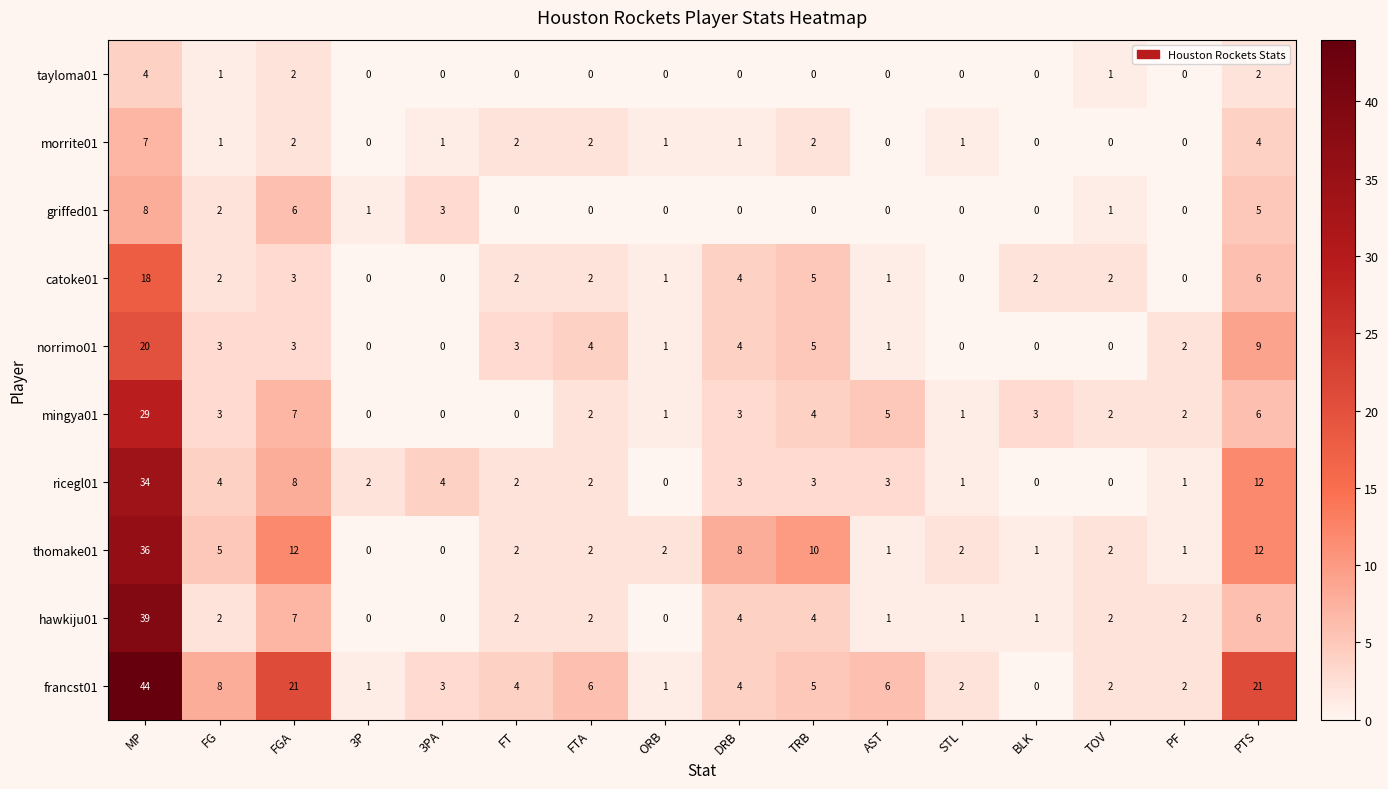

The tayloma01 series shows 2 at FT. True or false?

False